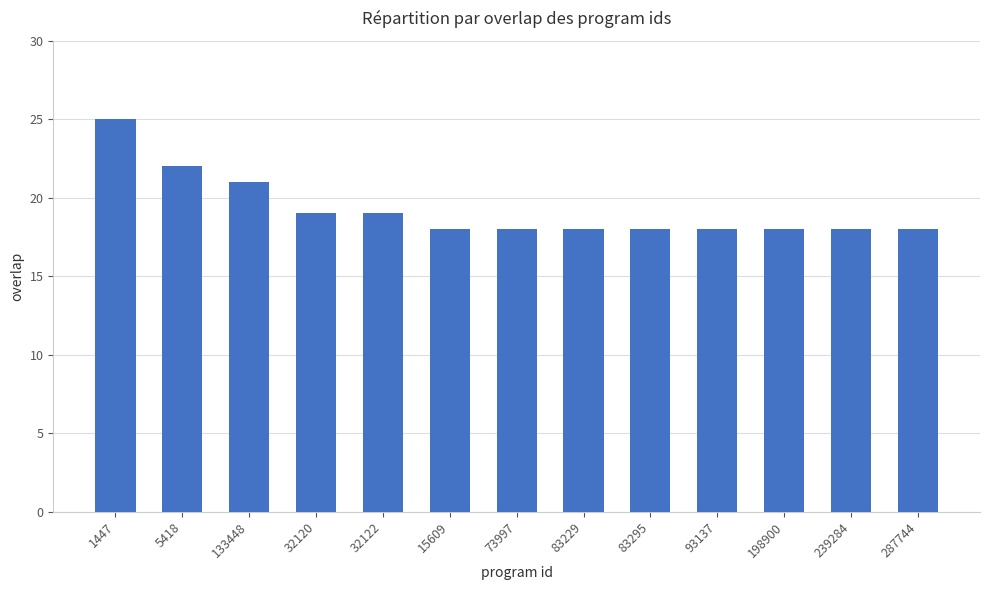

At which label is the value closest to 21?

133448